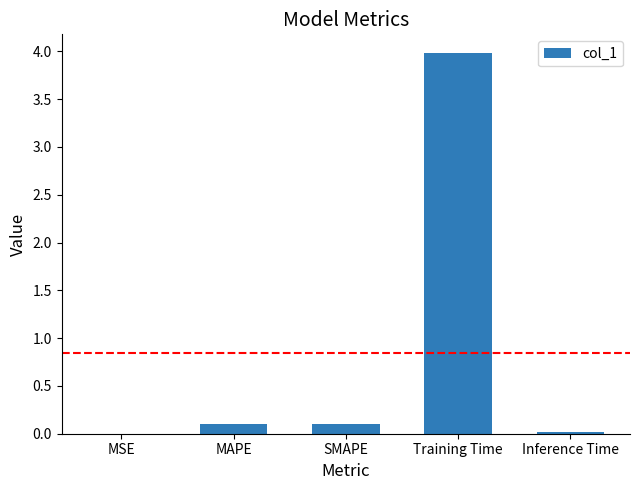

At which category does the chart reach its peak across all series?

Training Time